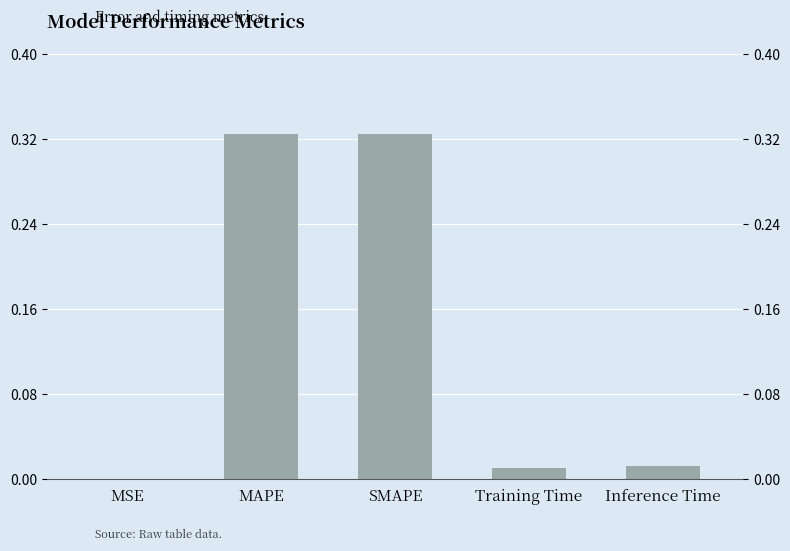

At which category does the chart reach its minimum across all series?

MSE